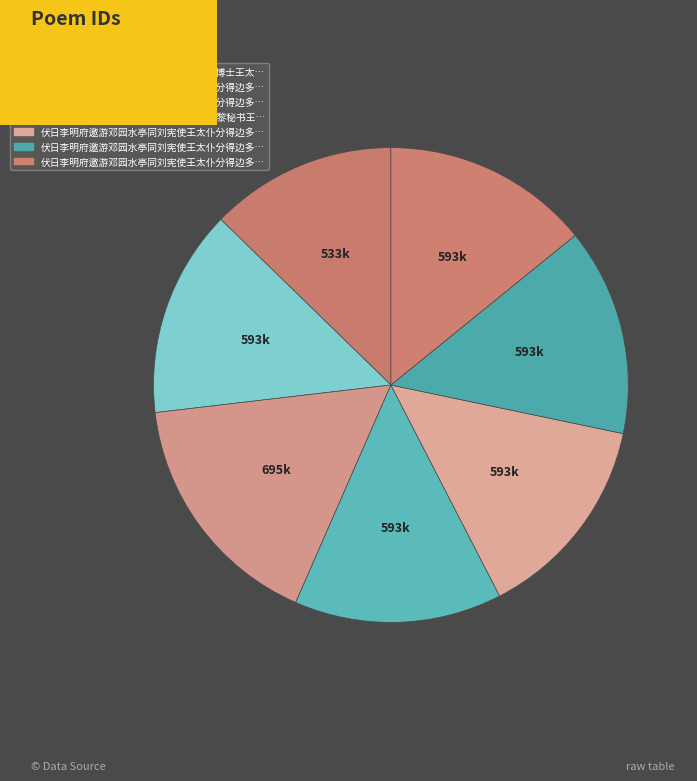

Rank the categories by value from highest to lowest.

伏日李明府邀游邓园水亭同刘宪使王太仆分得边多衣寒四韵, 伏日李明府邀游邓园水亭同刘宪使王太仆分得边多衣寒四韵 其四, 伏日李明府邀游邓园水亭同刘宪使王太仆分得边多衣寒四韵 其三, 伏日李明府邀游邓园水亭同刘宪使王太仆分得边多衣寒四韵 其二, 伏日李明府邀游邓园水亭同刘宪使王太仆分得边多衣寒四韵 其一, 午日李明府招集显灵道院同姚太守方计部黎秘书王太仆梁舍人沈比部分得恩字, 端午日李明府招同沈刑部姚大名方计部欧博士王太仆集显灵道馆得宫字